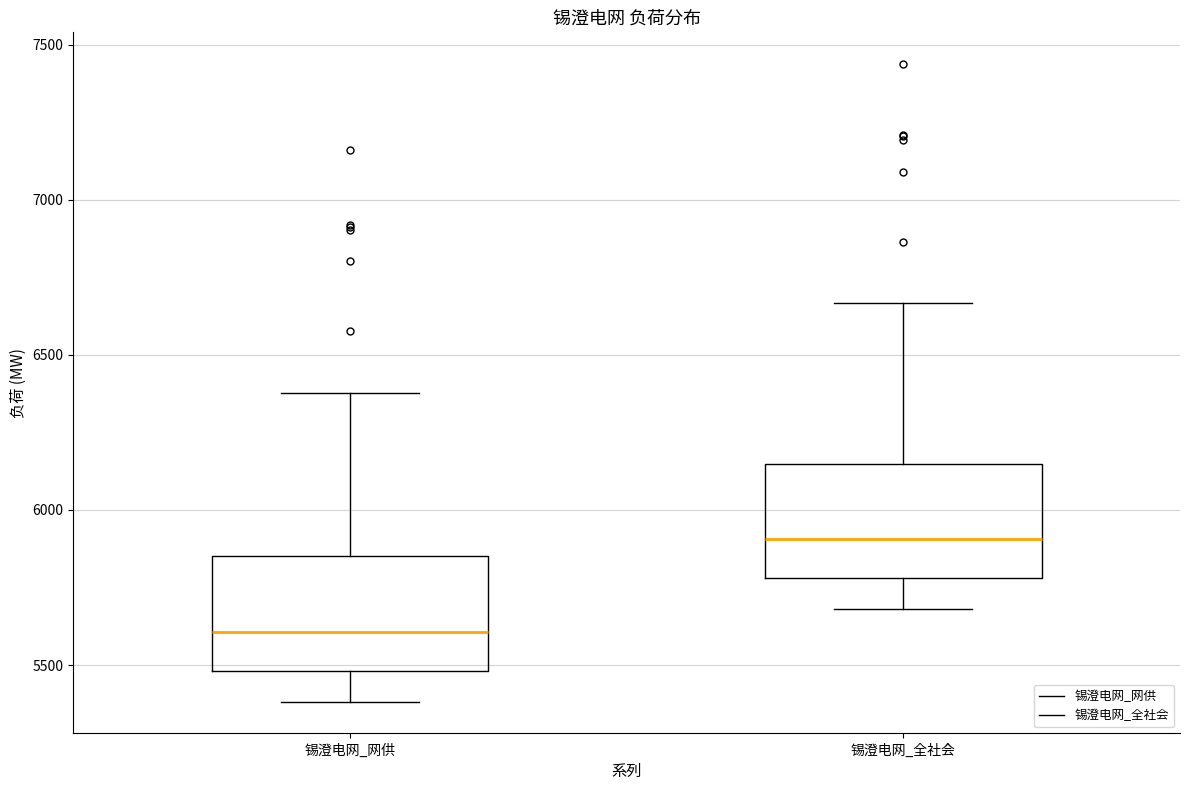

Where is the lower edge of the box for 锡澄电网_网供 on the y-axis? The values are not printed on the chart, so give them approximately, as read against the axis.

5500